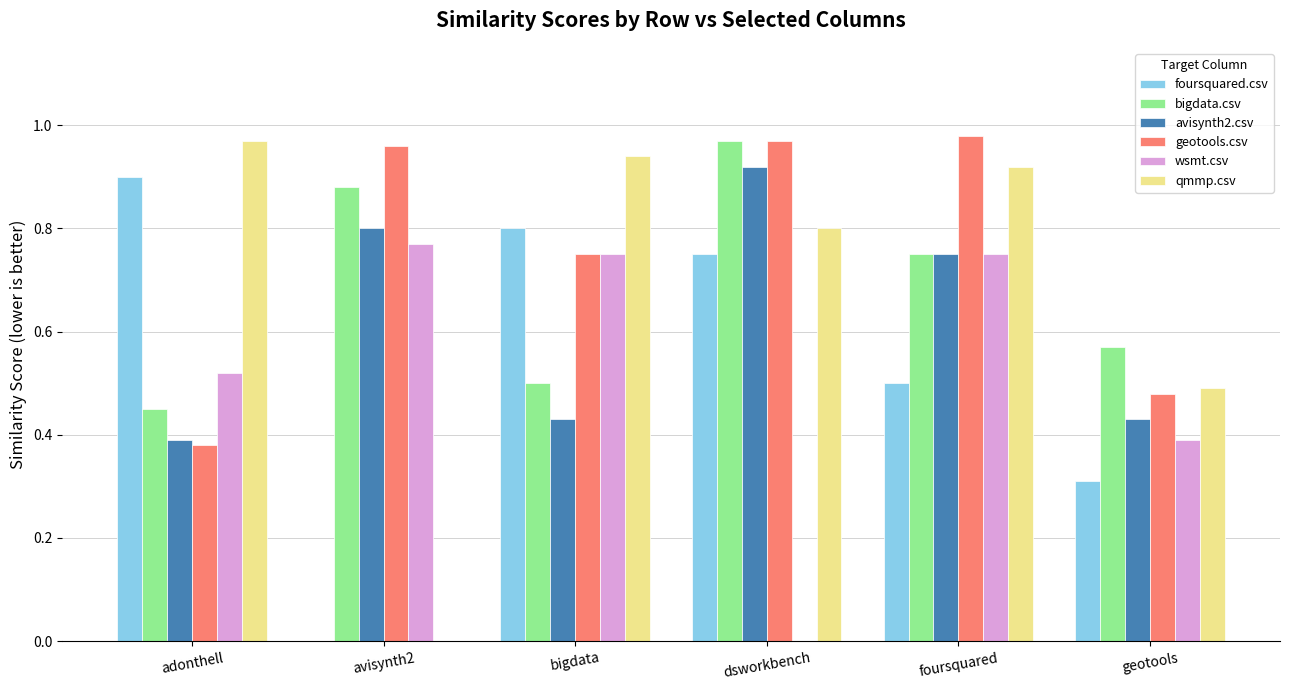

At which label does bigdata.csv reach its peak?

dsworkbench